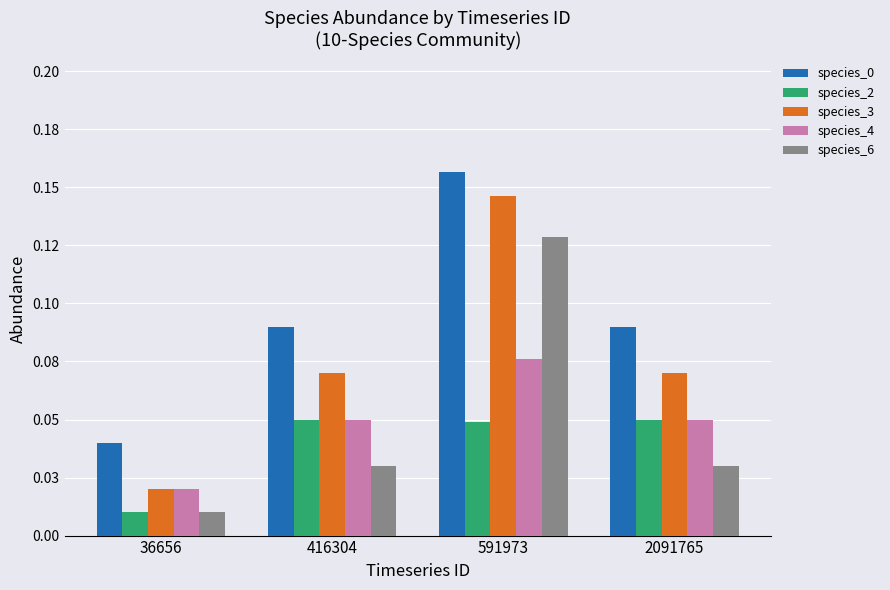

Between 36656 and 2091765, which is larger?

2091765